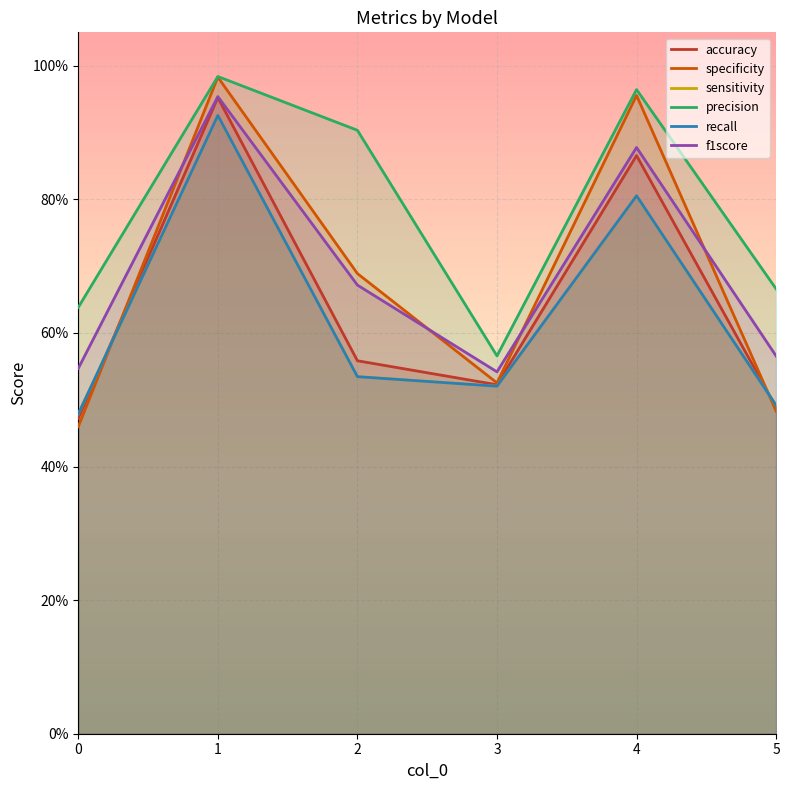

Rank the categories by recall value from lowest to highest.

0, 5, 3, 2, 4, 1